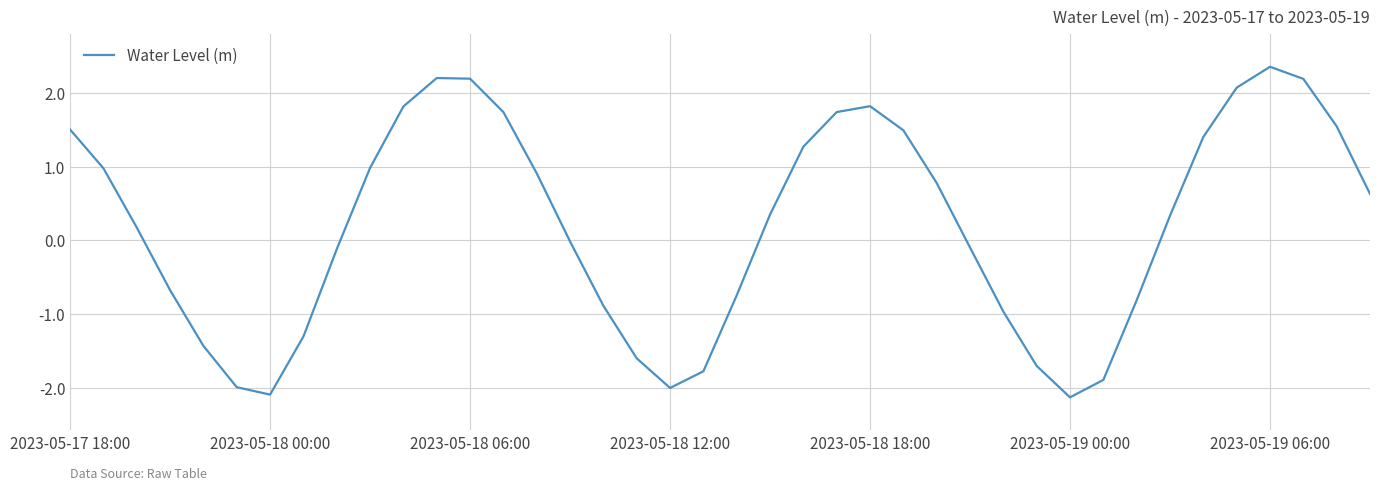

Count the number of data series in this chart.

1